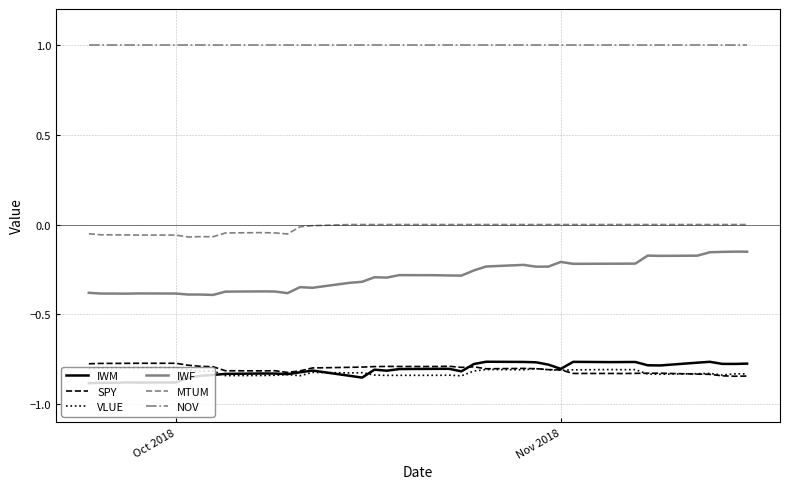

True or false: IWM and NOV intersect in this chart.

False